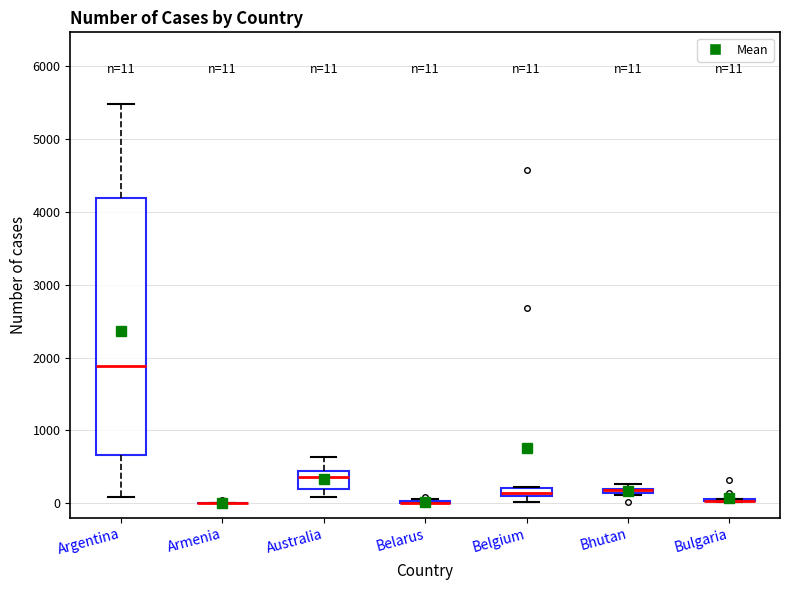

Which box is the tallest, from its lower edge to its upper edge?

Argentina